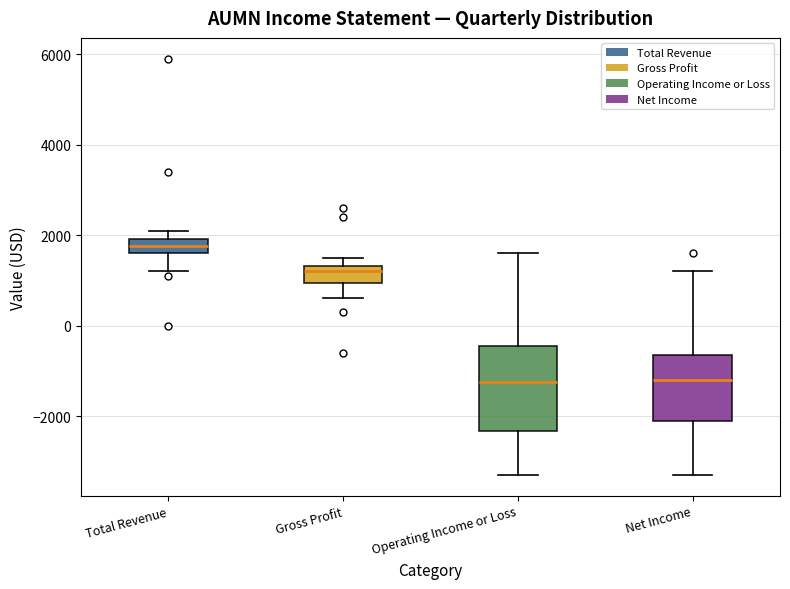

Comparing the boxes themselves (not the whiskers), which one is the tallest?

Operating Income or Loss